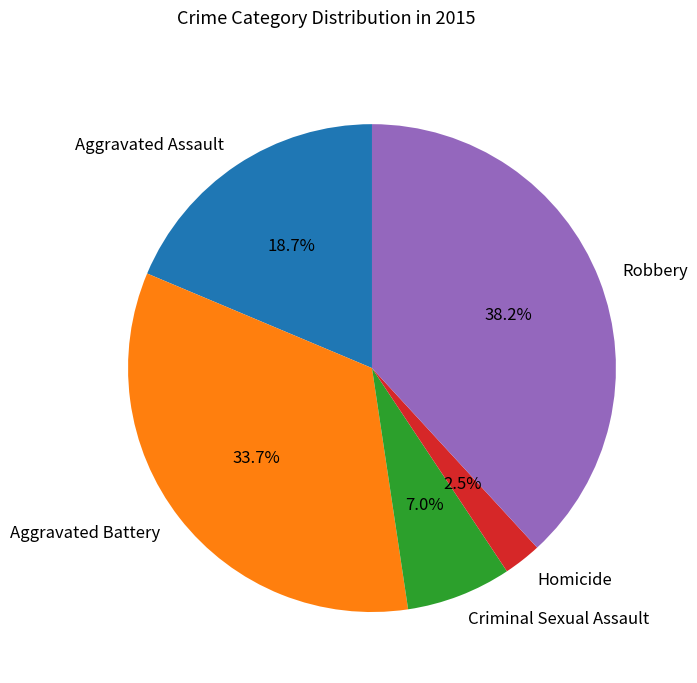

Which slice is the largest?

Robbery